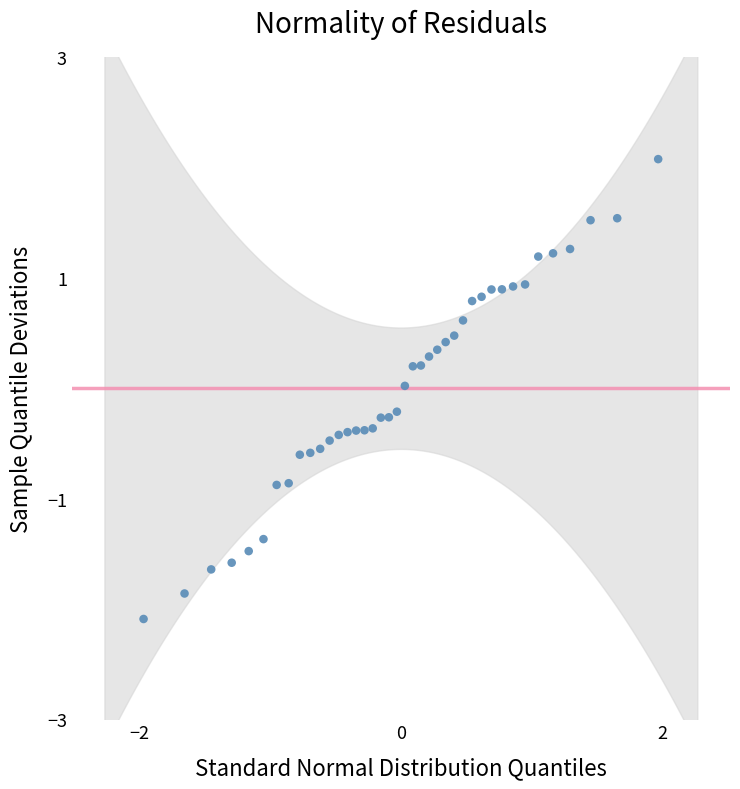

What is the range of X values (max minus min)?

3.9